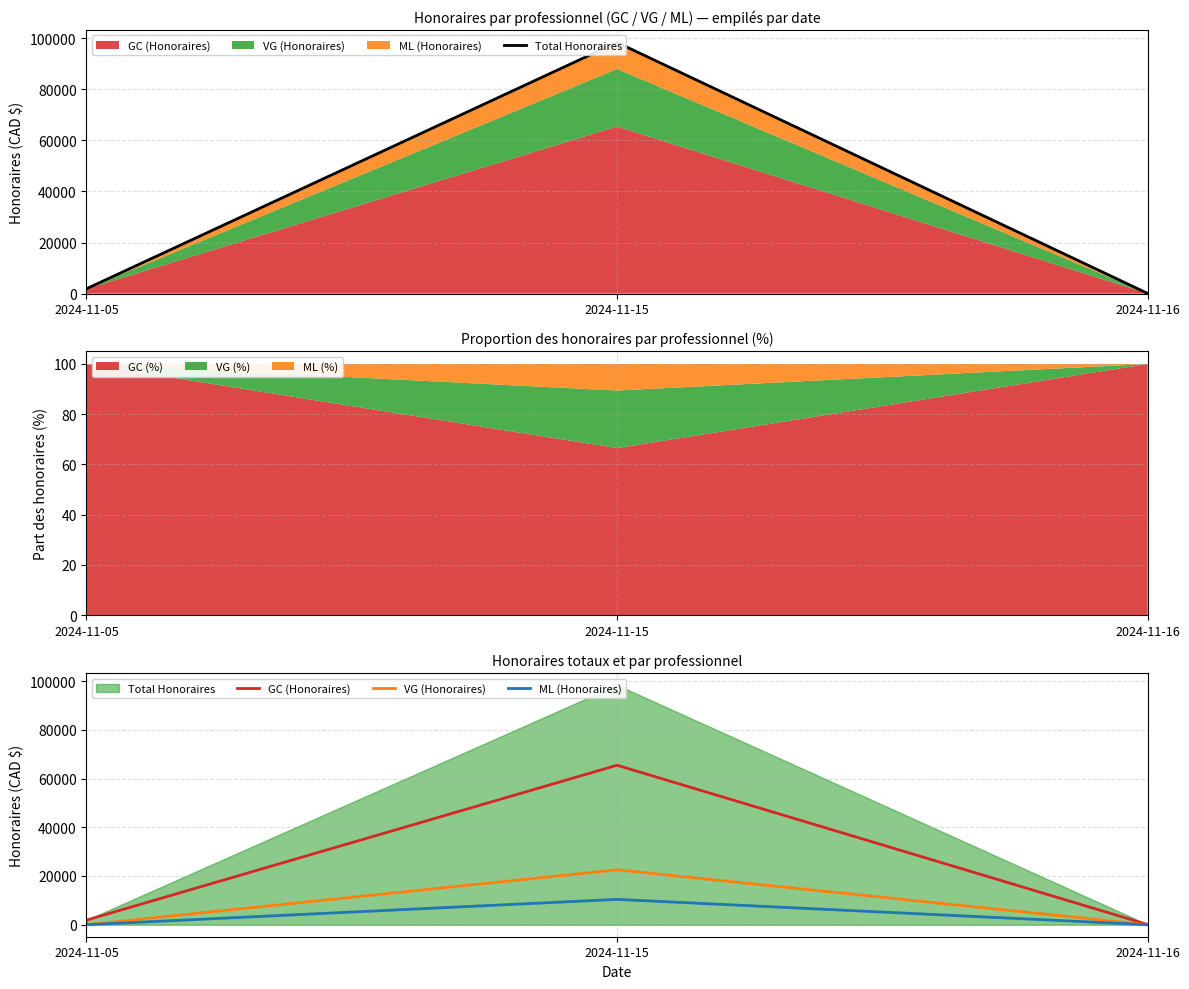

Reading left to right, transcribe all the data shown in this chart.

Total Honoraires: 2024-11-05=1907.5	2024-11-15=98382.5	2024-11-16=87.5
GC (Honoraires): 2024-11-05=1907.5	2024-11-15=65442.5	2024-11-16=87.5
VG (Honoraires): 2024-11-05=0.0	2024-11-15=22540.0	2024-11-16=0.0
ML (Honoraires): 2024-11-05=0.0	2024-11-15=10400.0	2024-11-16=0.0